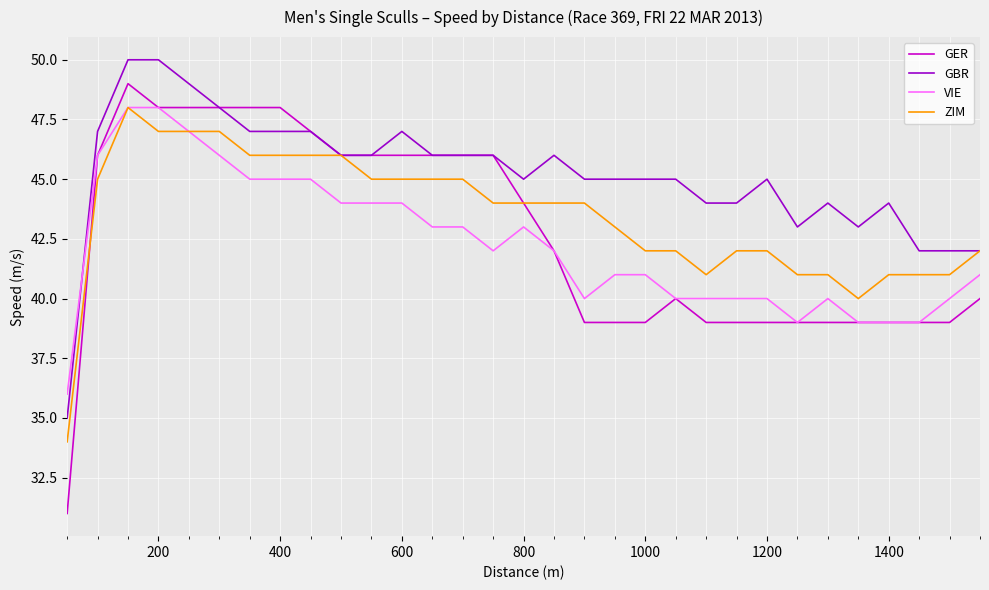

Which series has the largest total across all categories?

GBR